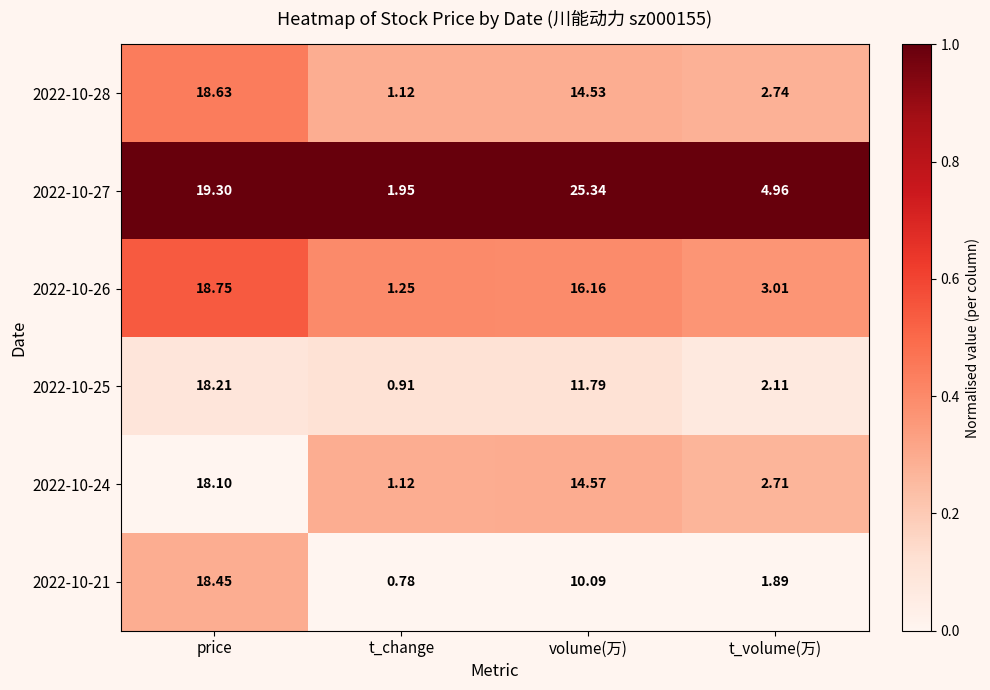

At which label does 2022-10-28 first exceed 14?

price